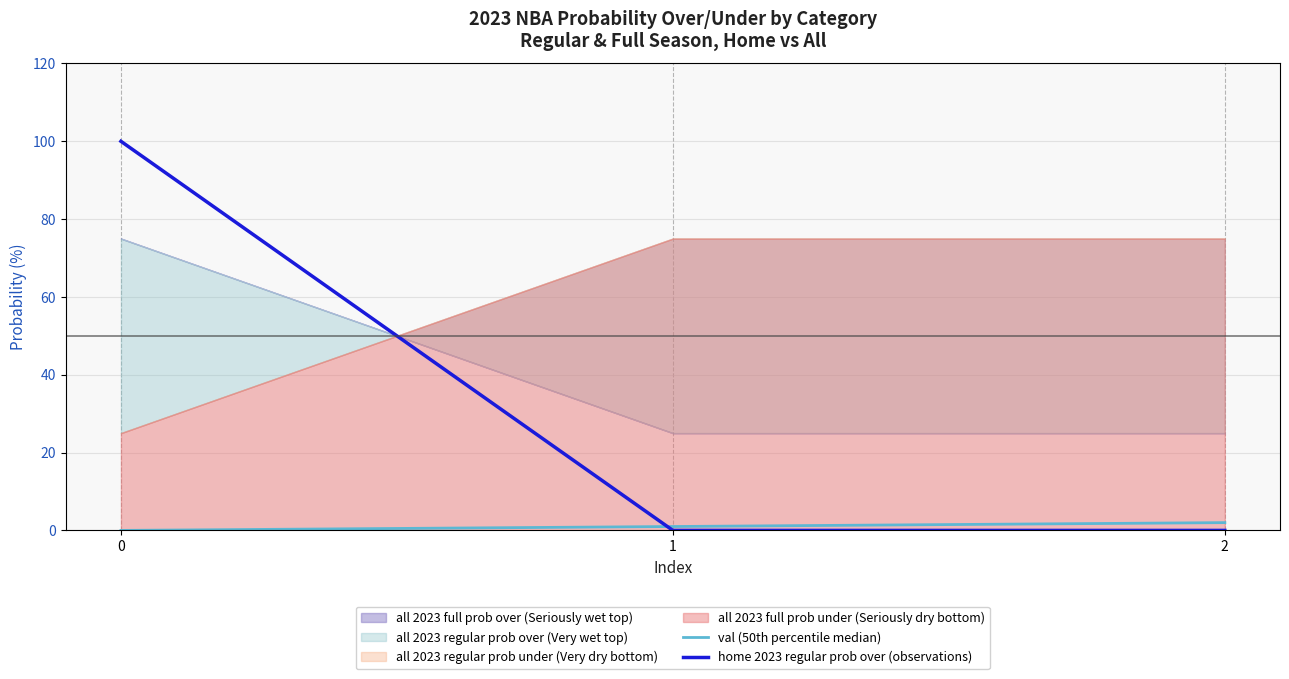

What is the sum of all home 2023 regular prob over (observations) values?

100